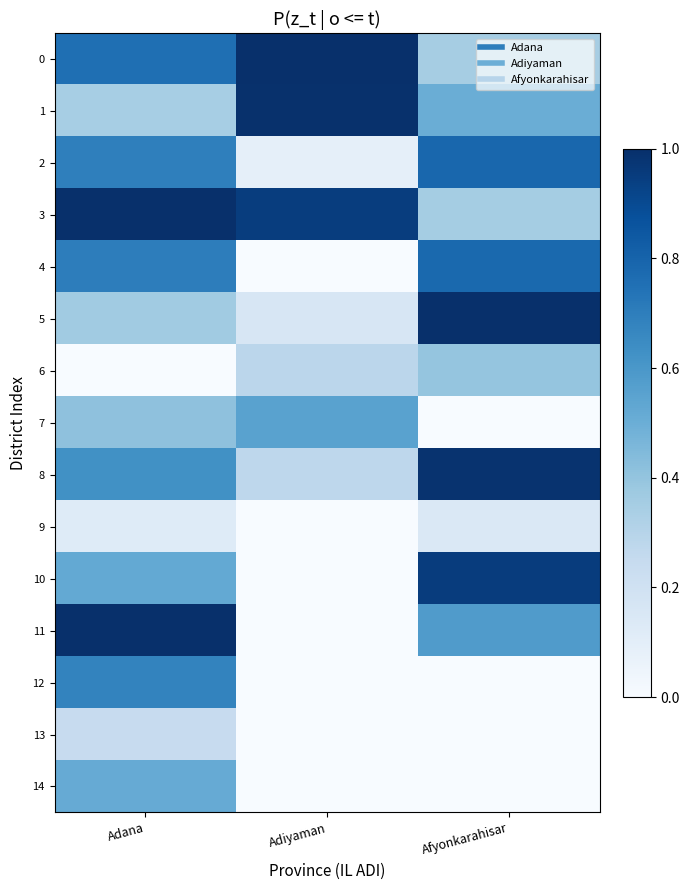

What is the total value across all series at Adiyaman?

4.3